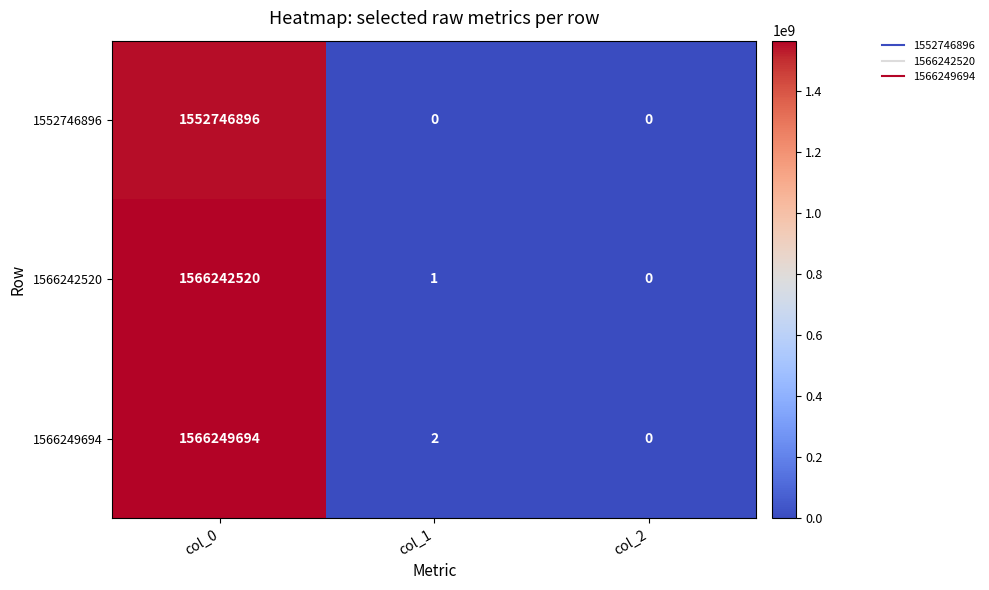

Reading left to right, extract all data points from this chart.

1552746896: 1552746896	0	0
1566242520: 1566242520	1	0
1566249694: 1566249694	2	0